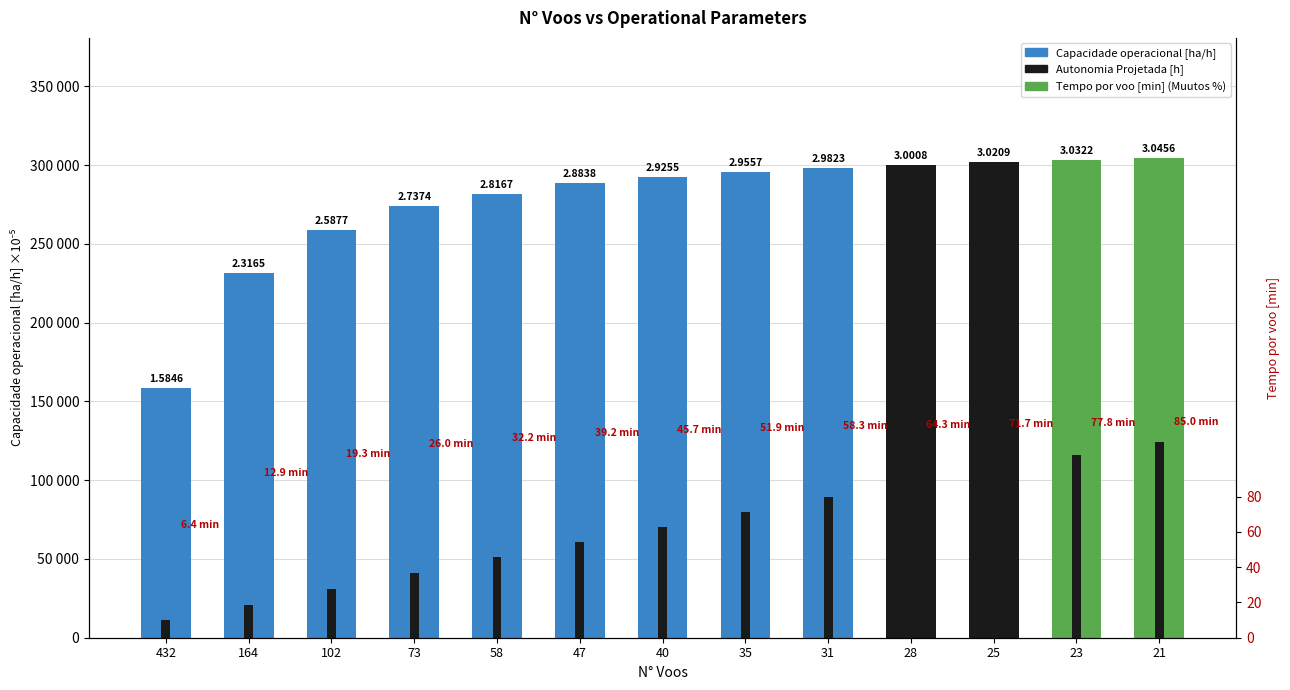

Reading left to right, extract all data points from this chart.

Capacidade operacional [ha/h]: 158460.0	231650.0	258770.0	273740.0	281670.0	288380.0	292550.0	295570.0	298230.0	300080.0	302090.0	303220.0	304560.0
Autonomia Projetada [h]: 11000.0	21000.0	31000.0	41000.0	51000.0	61000.0	70000.0	80000.0	89000.0	98000.0	107000.0	116000.0	124000.0